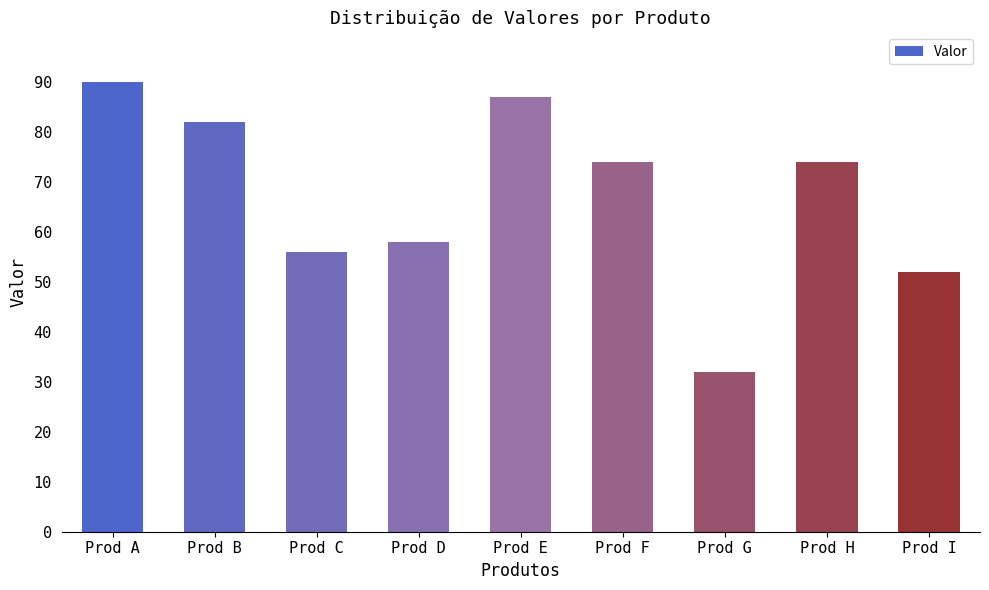

What is the change in value from Prod B to Prod E?

+5